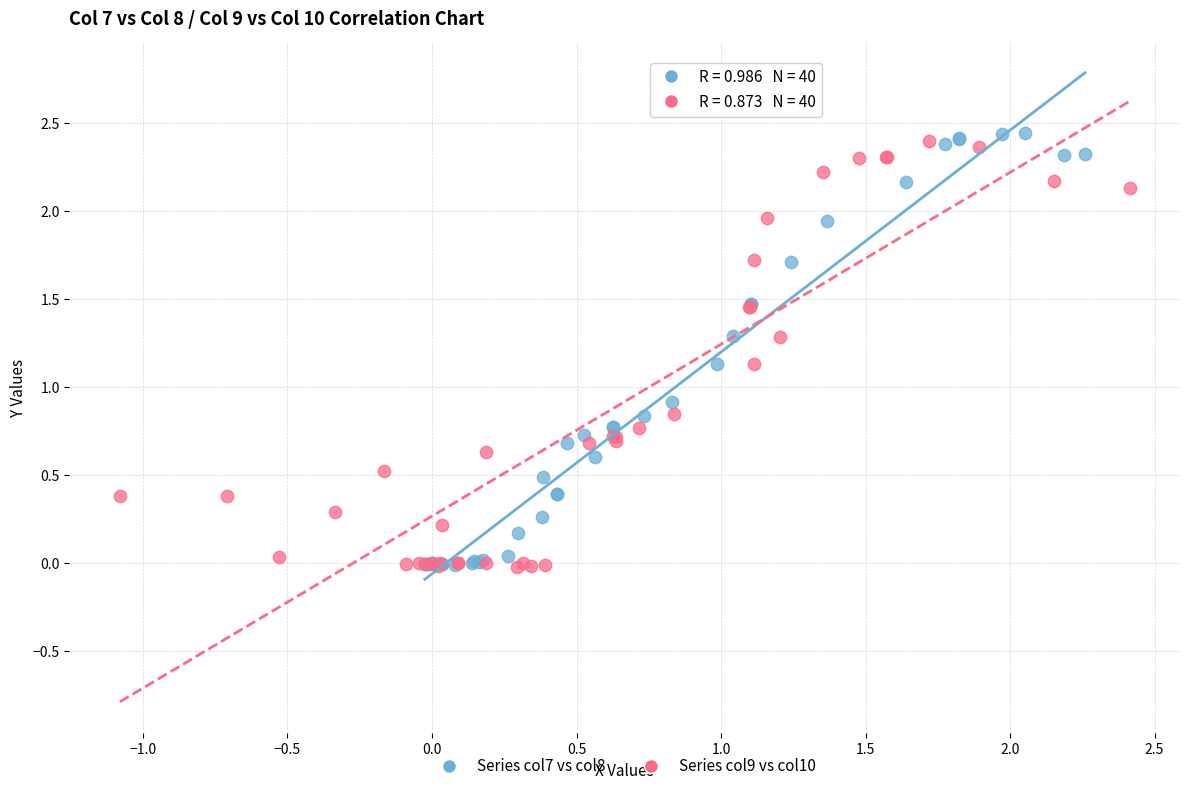

Which series has the widest spread of Y values?

Series col7 vs col8